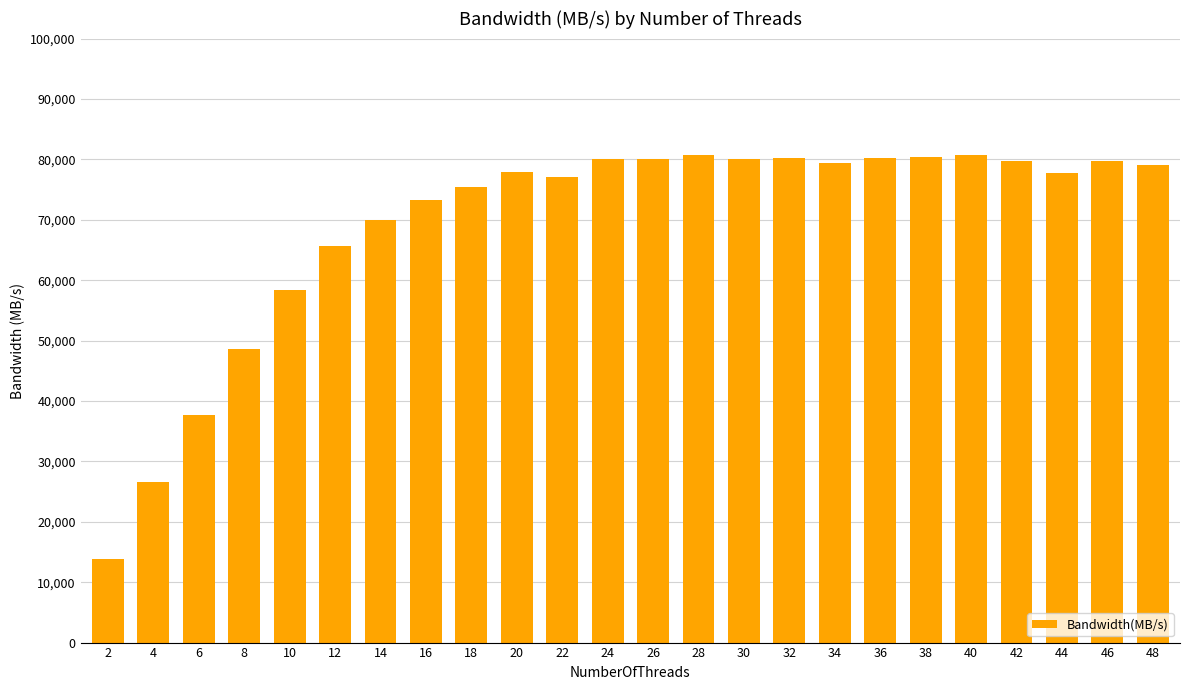

What is the approximate value at 38?

80331.4